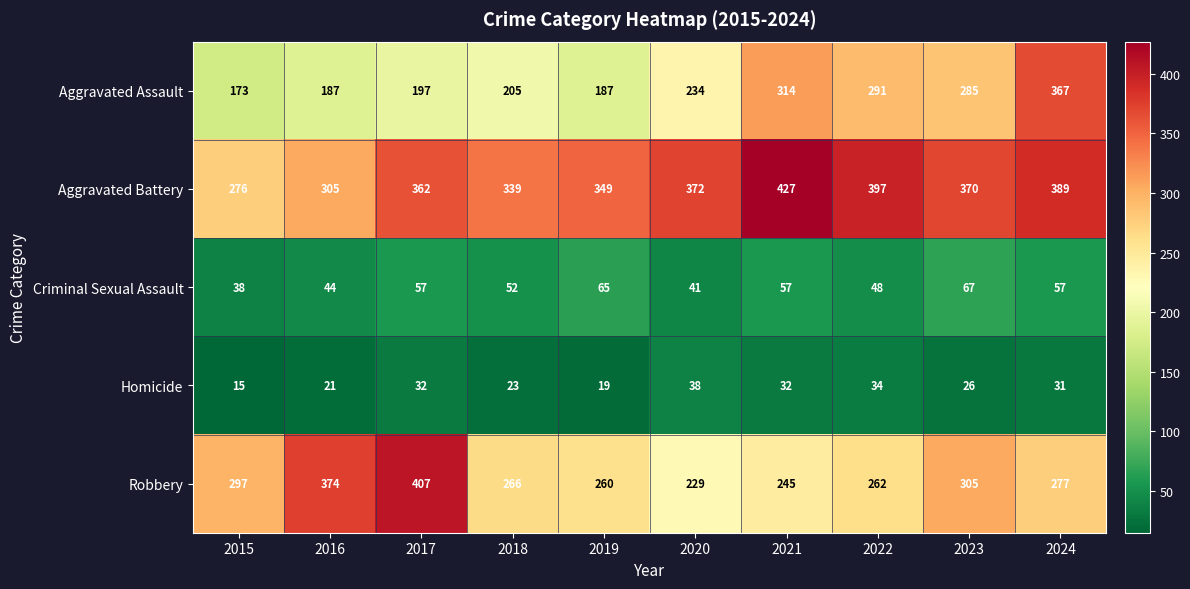

What is the minimum value for Robbery?

229